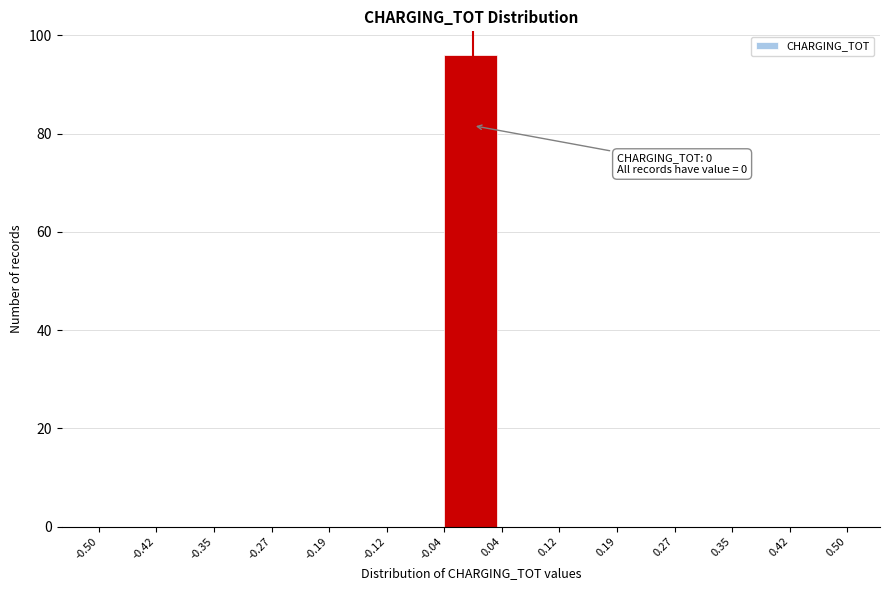

Over which range of the x-axis is the bar tallest?

-0.04 to 0.04